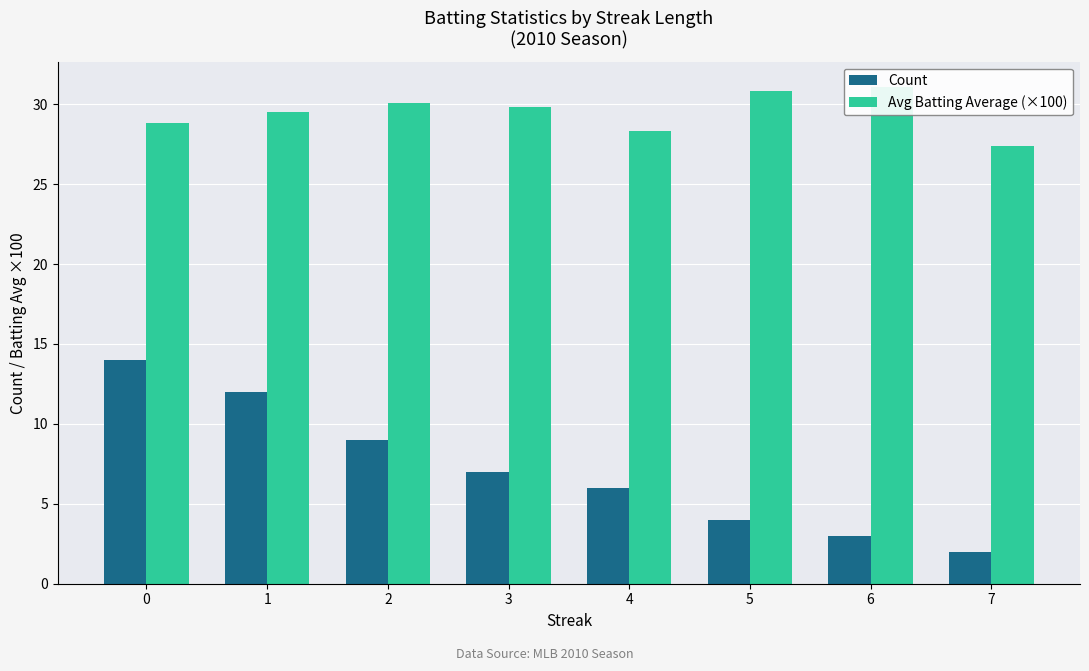

True or false: Count has a value of 17.7 at 1.

False